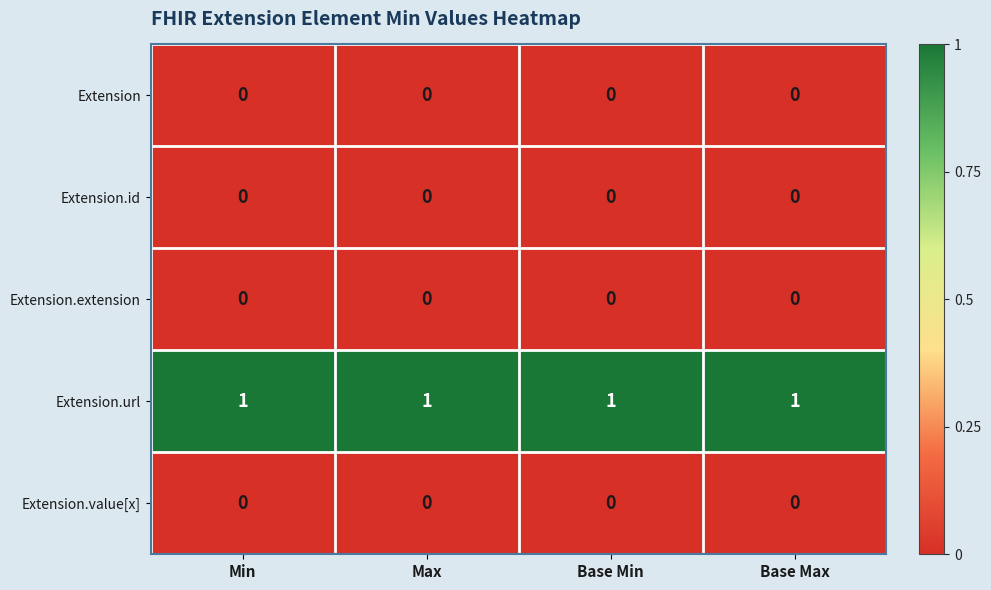

What is the spread (max minus min) of values at Base Min?

1